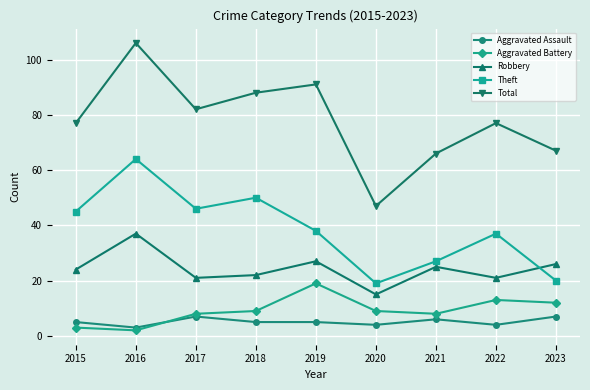

True or false: Aggravated Assault has a value of 7 at 2017.

True